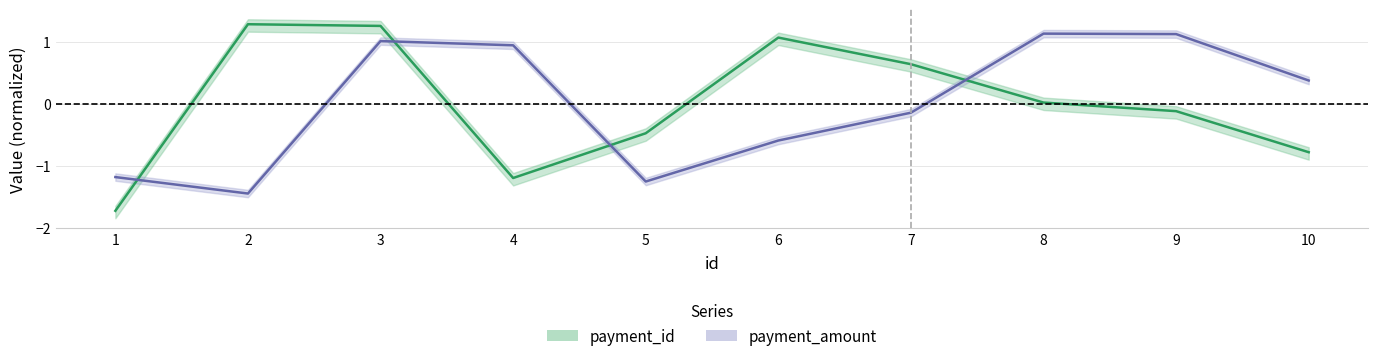

Reading left to right, transcribe all the data shown in this chart.

payment_id: -1.7	1.3	1.3	-1.2	-0.5	1.1	0.6	0.0	-0.1	-0.8
payment_amount: -1.2	-1.4	1.0	0.9	-1.2	-0.6	-0.1	1.1	1.1	0.4